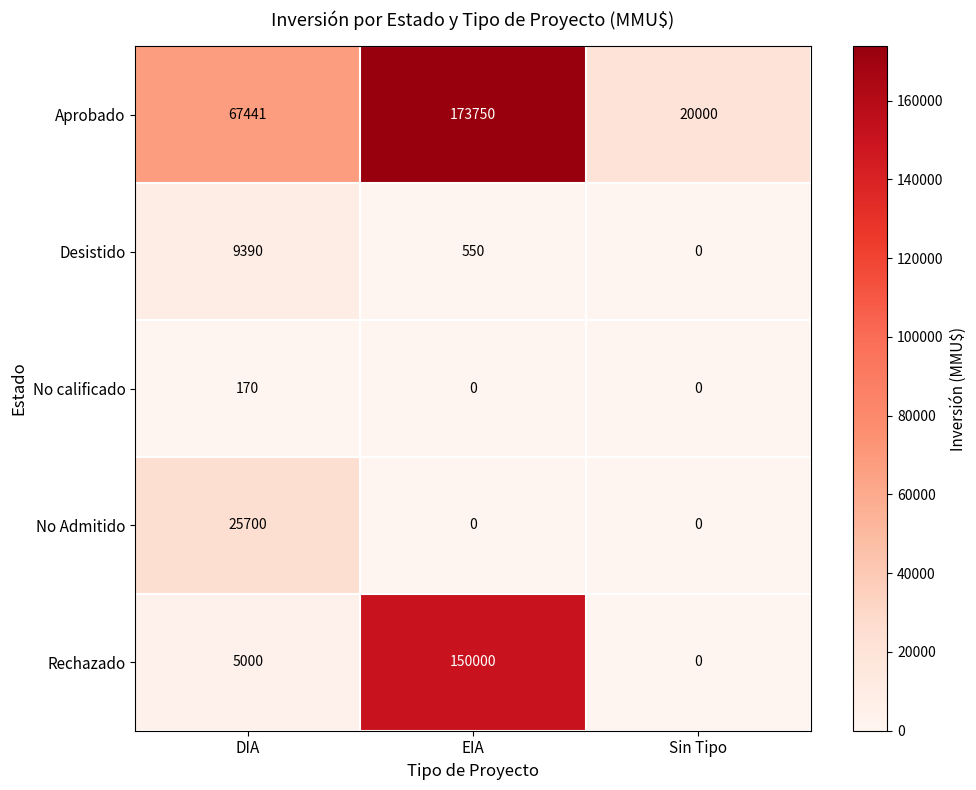

List the series in order of their peak value, highest first.

Aprobado, Rechazado, No Admitido, Desistido, No calificado